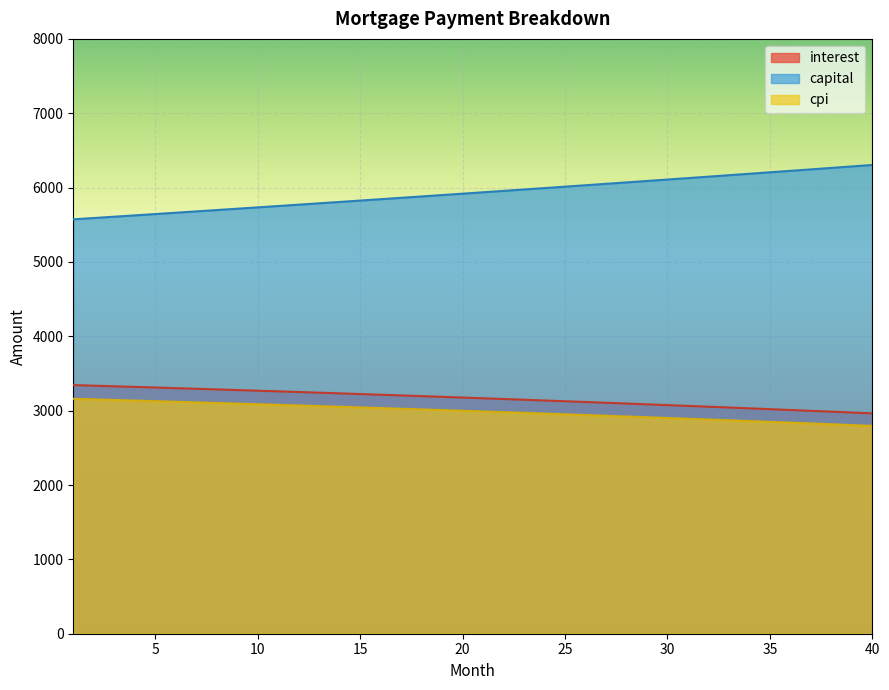

What is the spread (max minus min) of values at 21?

2947.7